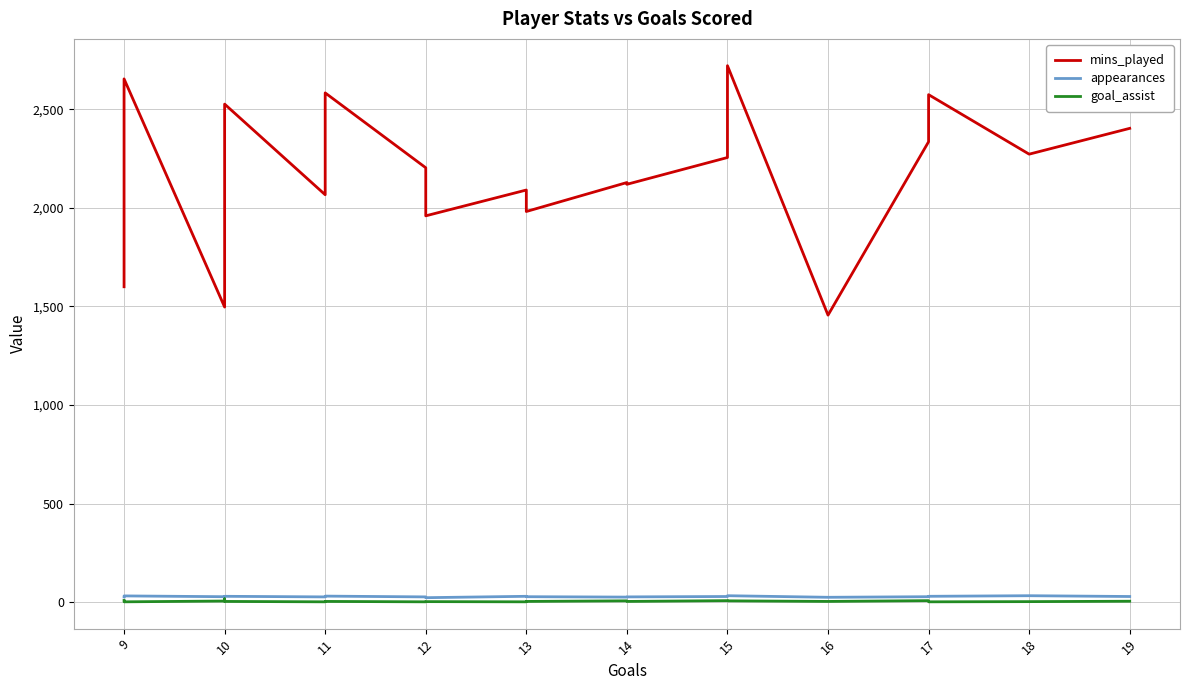

How many values in the goal_assist series exceed 3?

8